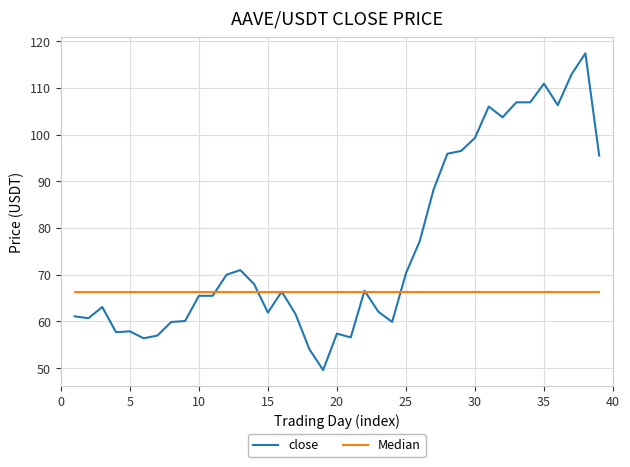

Which series has the widest spread of values?

close